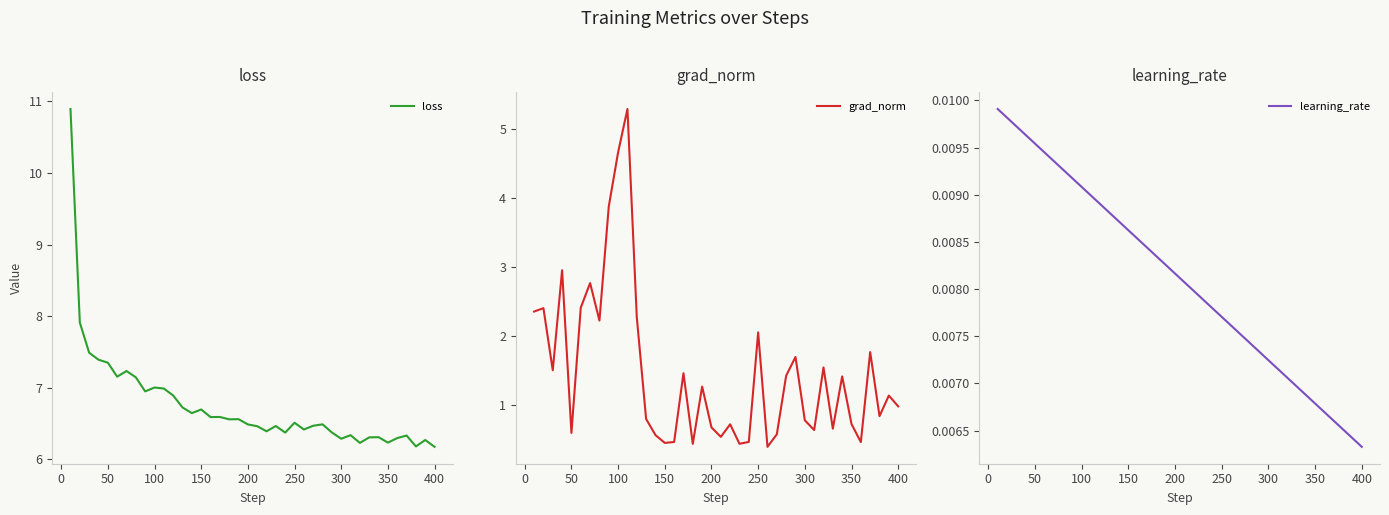

What is the highest value of the loss series?

10.9